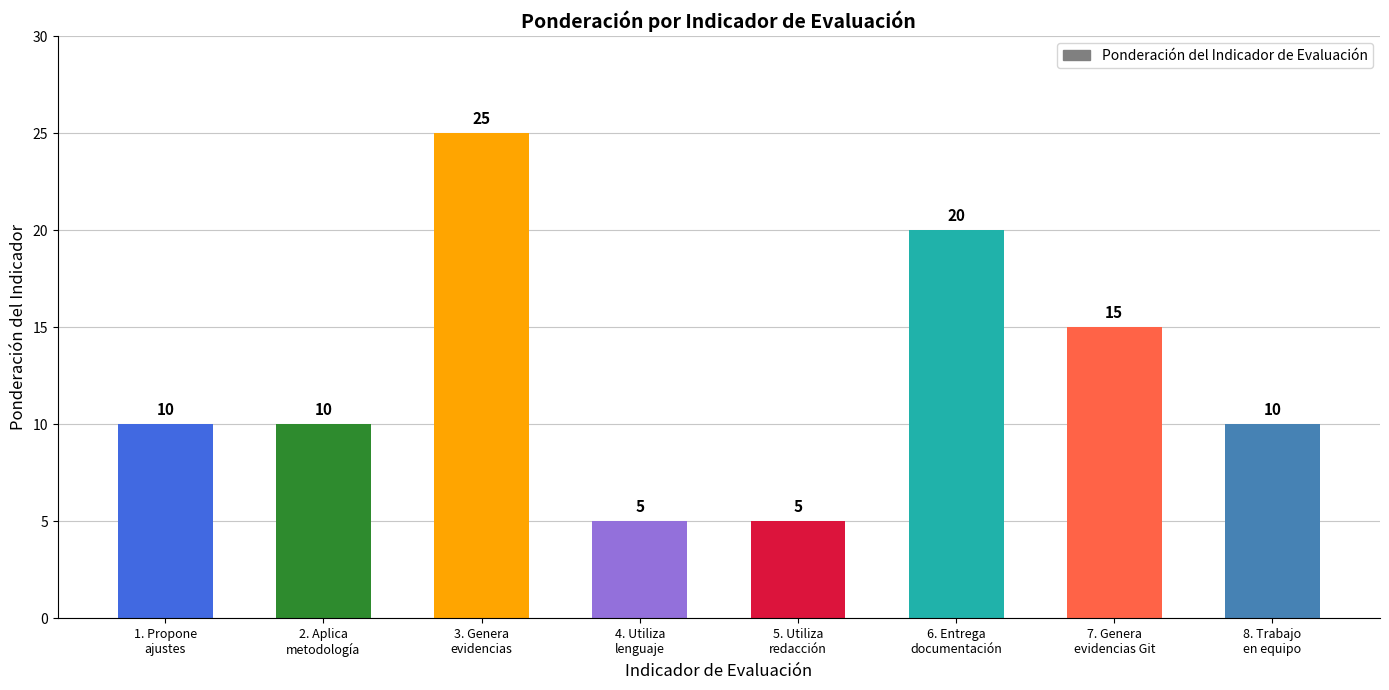

What is the difference between the maximum and minimum values?

20